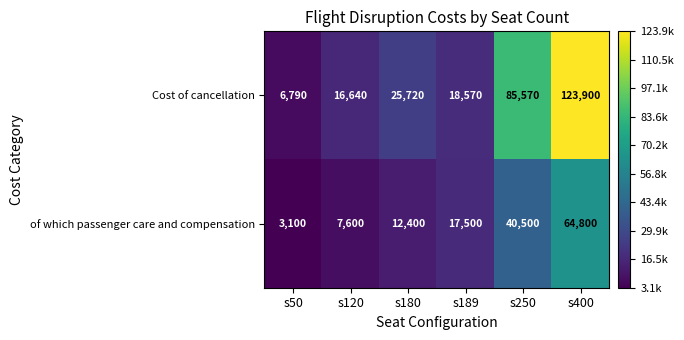

Reading left to right, what are all the values shown in this chart?

Cost of cancellation: 6790	16640	25720	18570	85570	123900
of which passenger care and compensation: 3100	7600	12400	17500	40500	64800